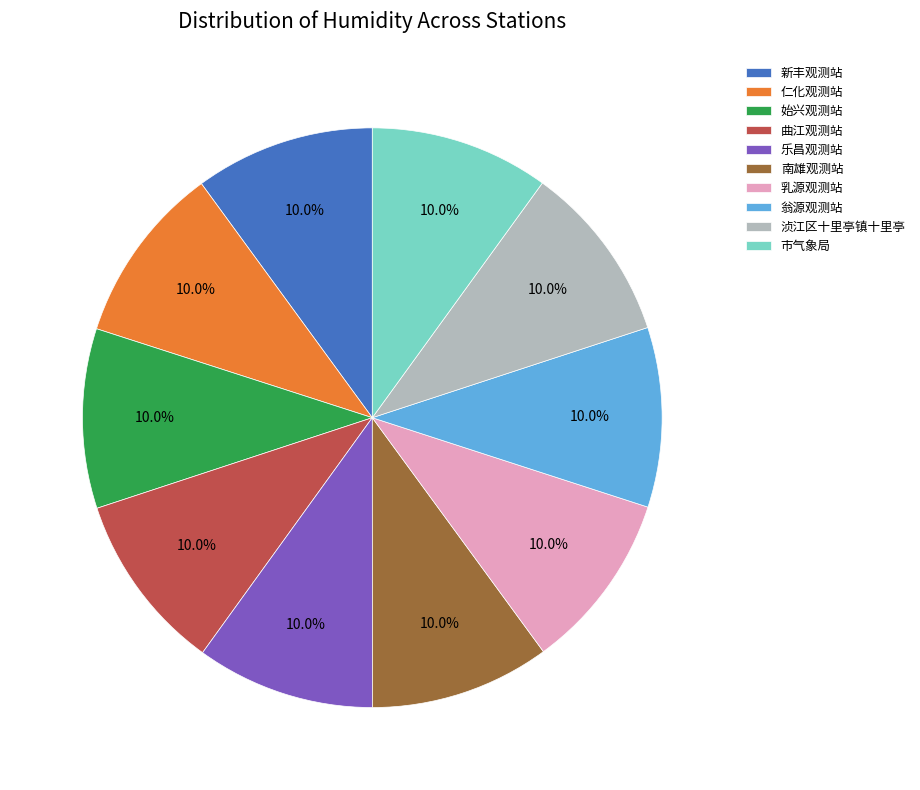

Is 翁源观测站 the majority of the pie?

No